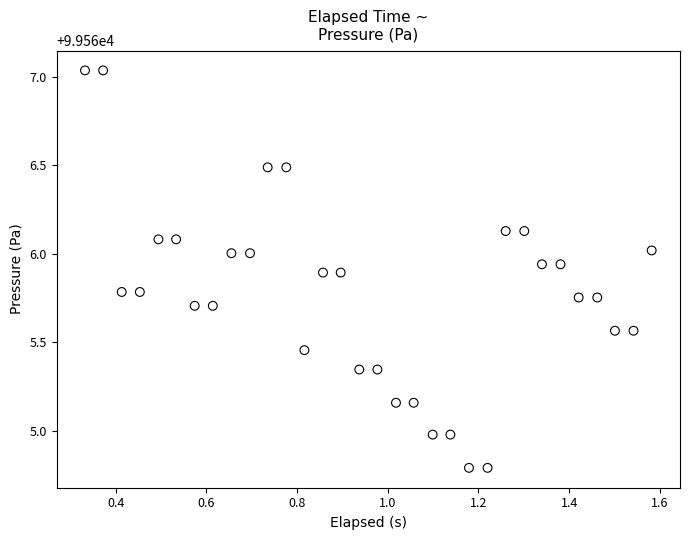

What is the range of X values (max minus min)?

1.2